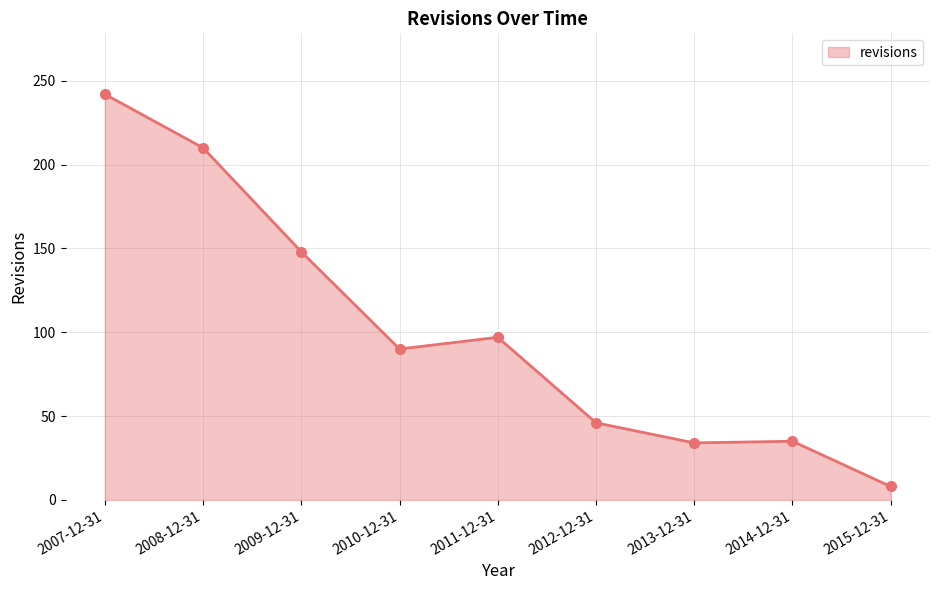

Which label corresponds to the largest value in the chart?

2007-12-31